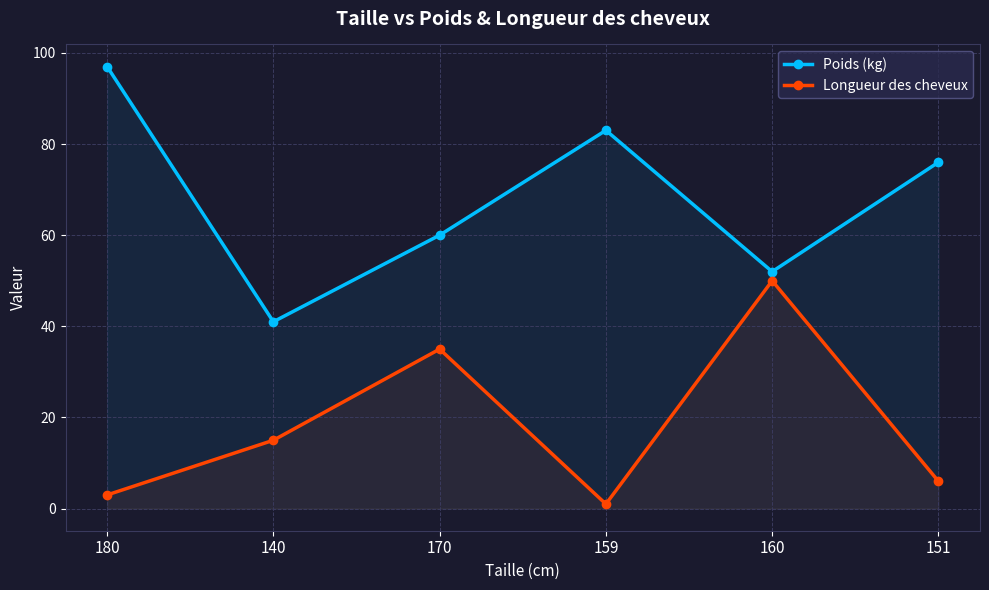

At 180, list the series in order from largest to smallest.

Poids (kg), Longueur des cheveux